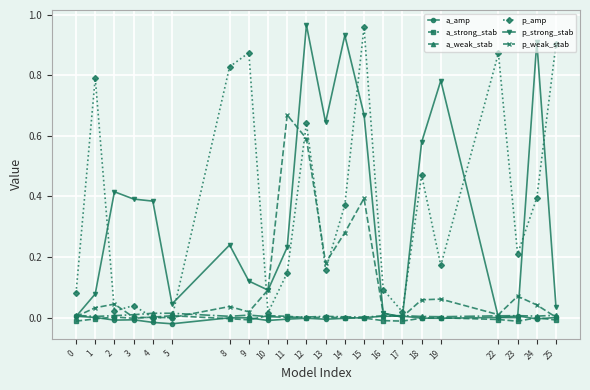

True or false: p_weak_stab has a value of 0.4 at 14.

False